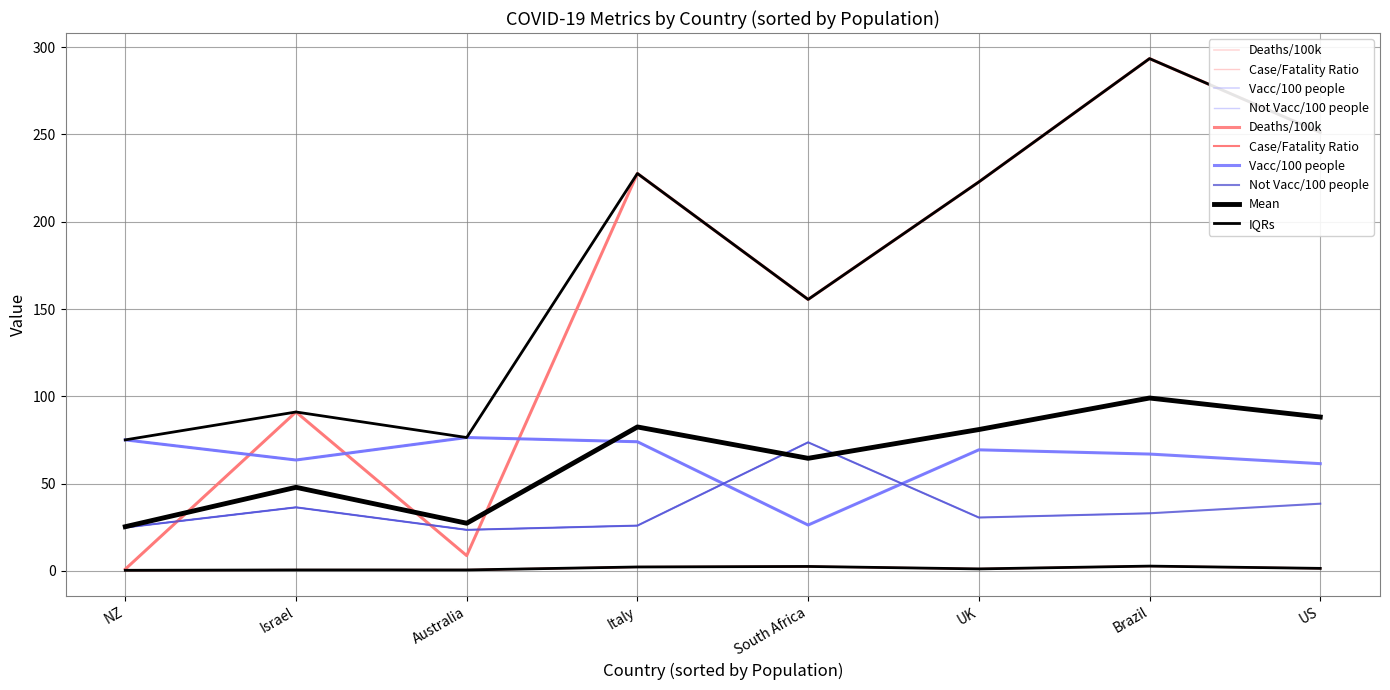

What is the label of the 2nd point from the right?

Brazil